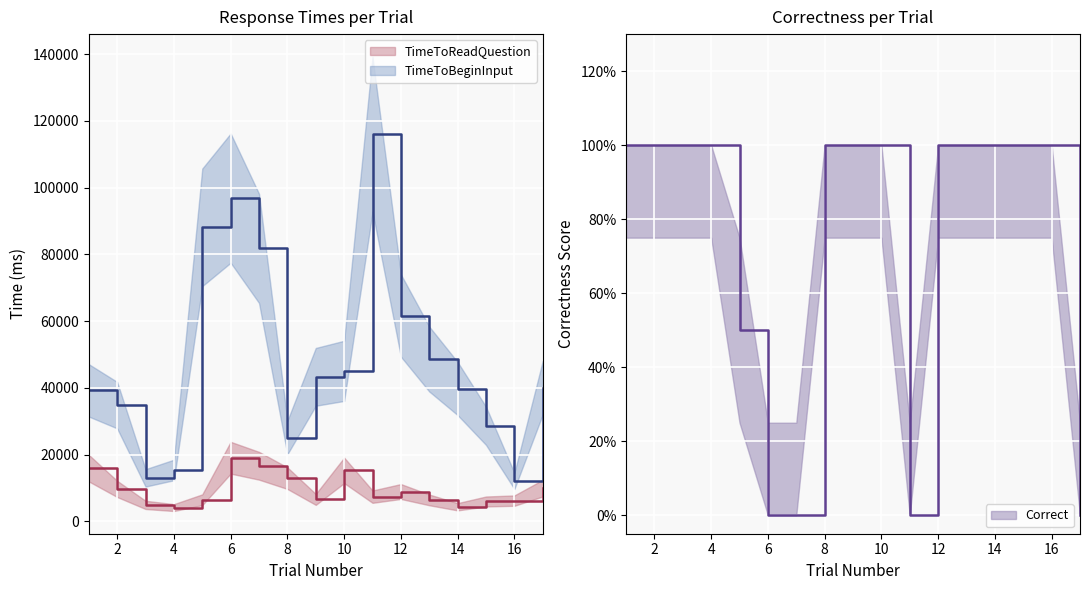

Is this an area chart (filled region under the line)?

No